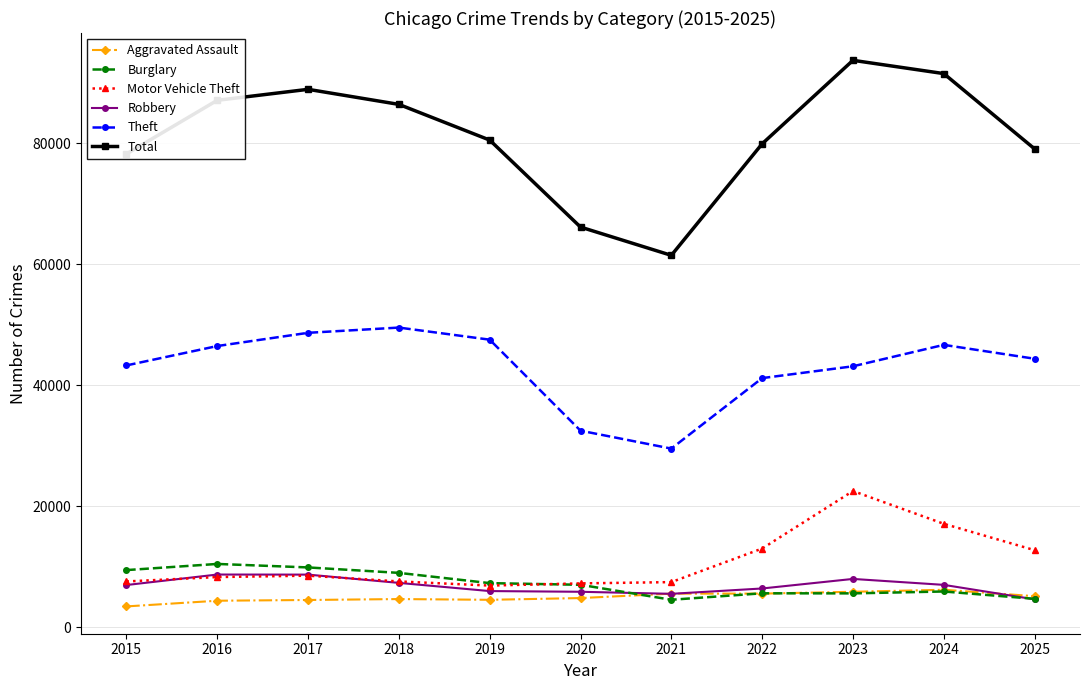

What is the maximum value shown in the chart?

93672